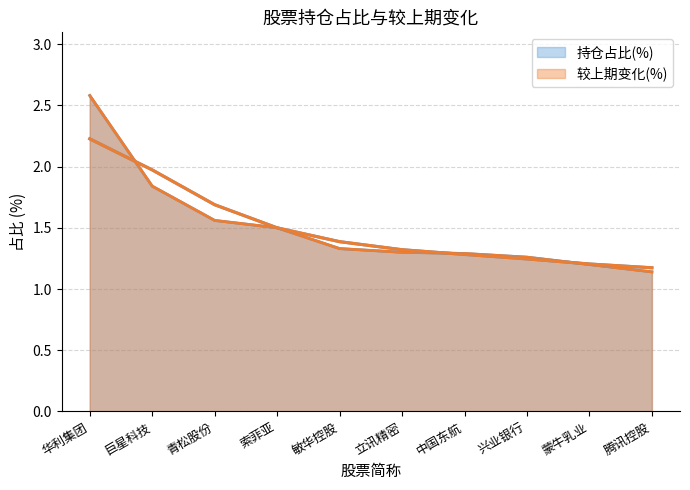

Which series has the widest spread of values?

持仓占比(%)